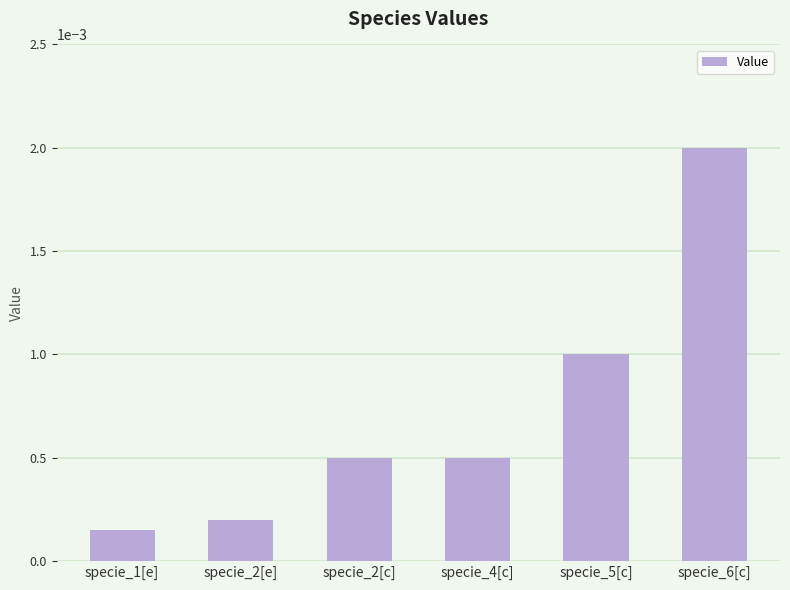

Where is the data nearest to the value 0?

specie_1[e]